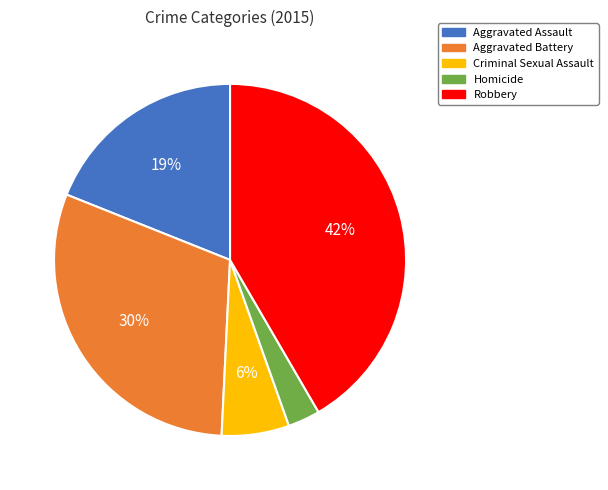

How many slices are in this pie chart?

5